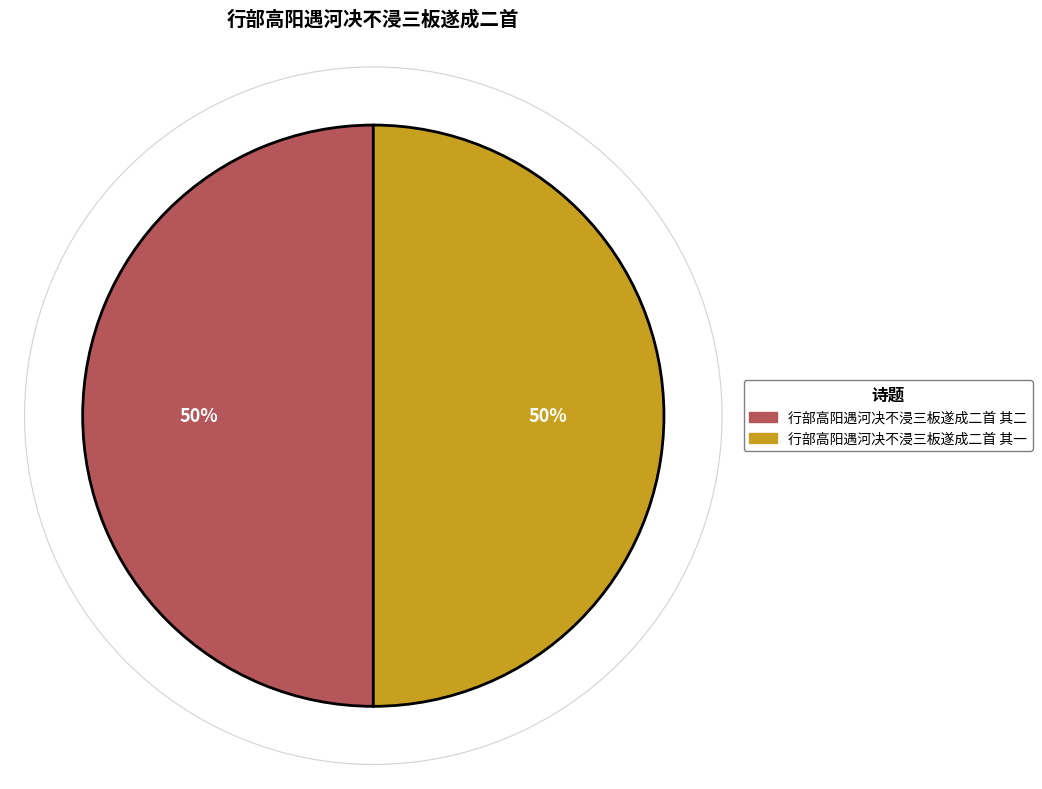

To the nearest percent, what percentage of the pie is 行部高阳遇河决不浸三板遂成二首 其一?

50%